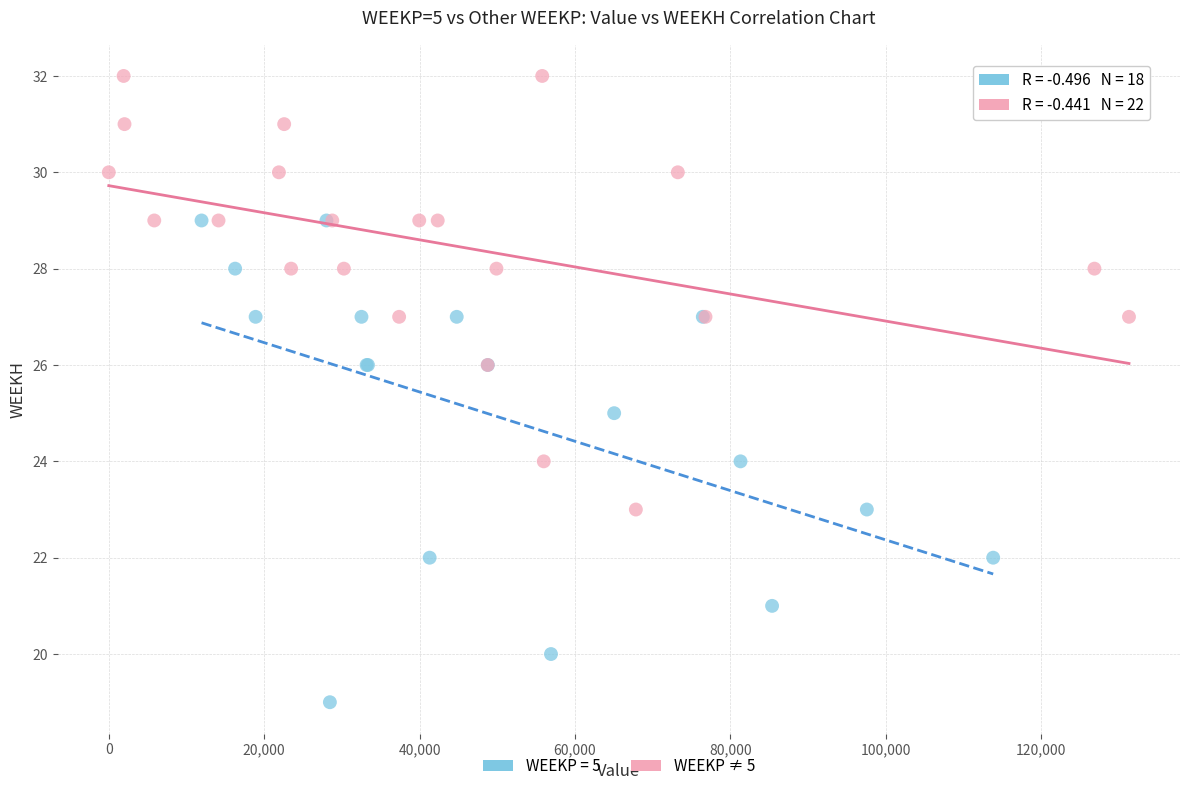

Which series has the widest spread of Y values?

WEEKP = 5